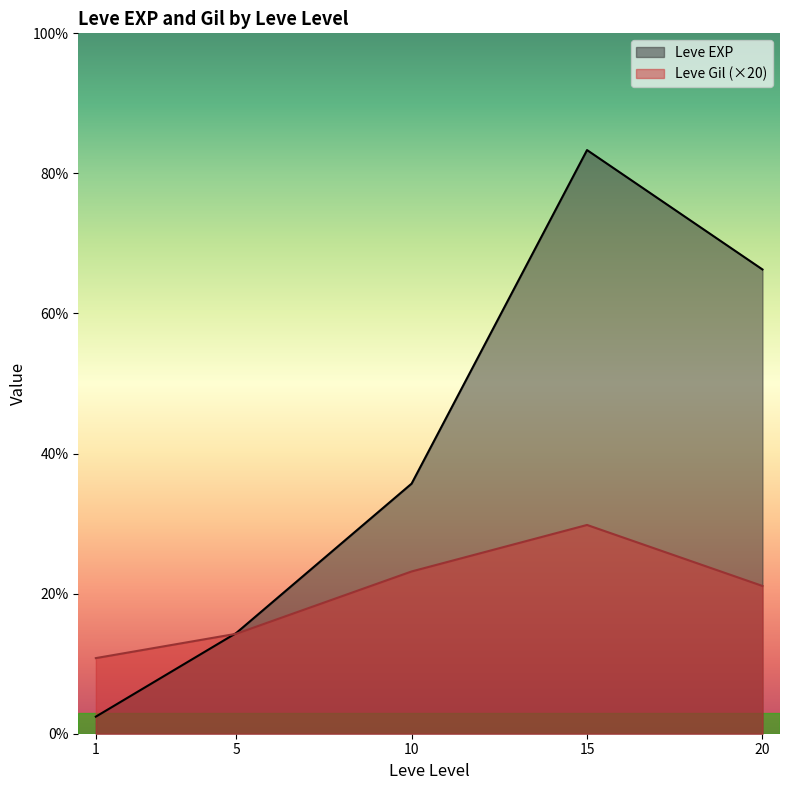

What are all the series names shown in the legend?

Leve EXP, Leve Gil (×20)